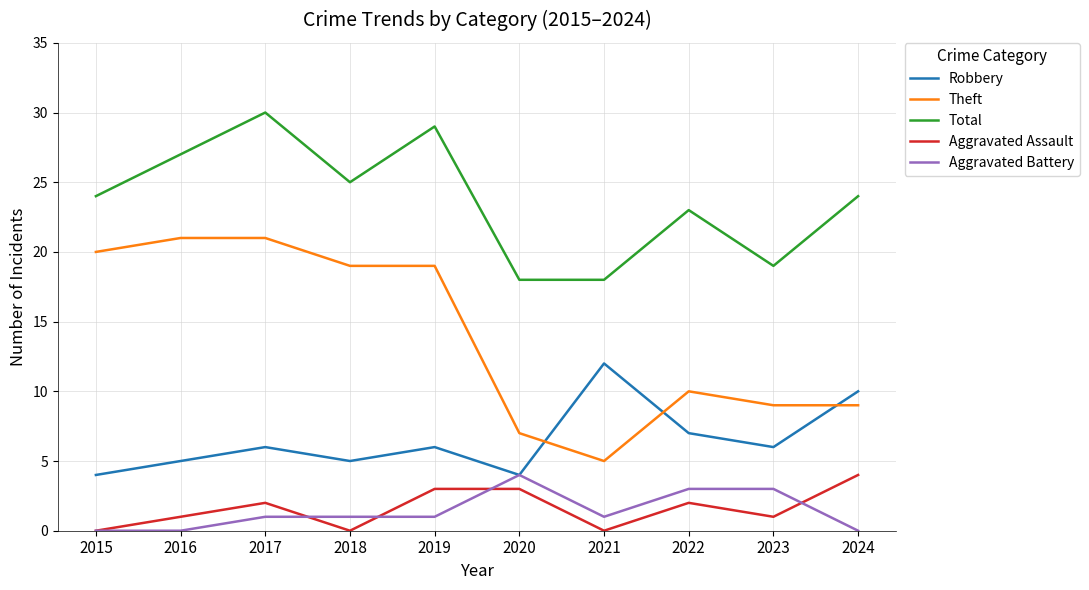

True or false: Theft and Total cross at least once.

False